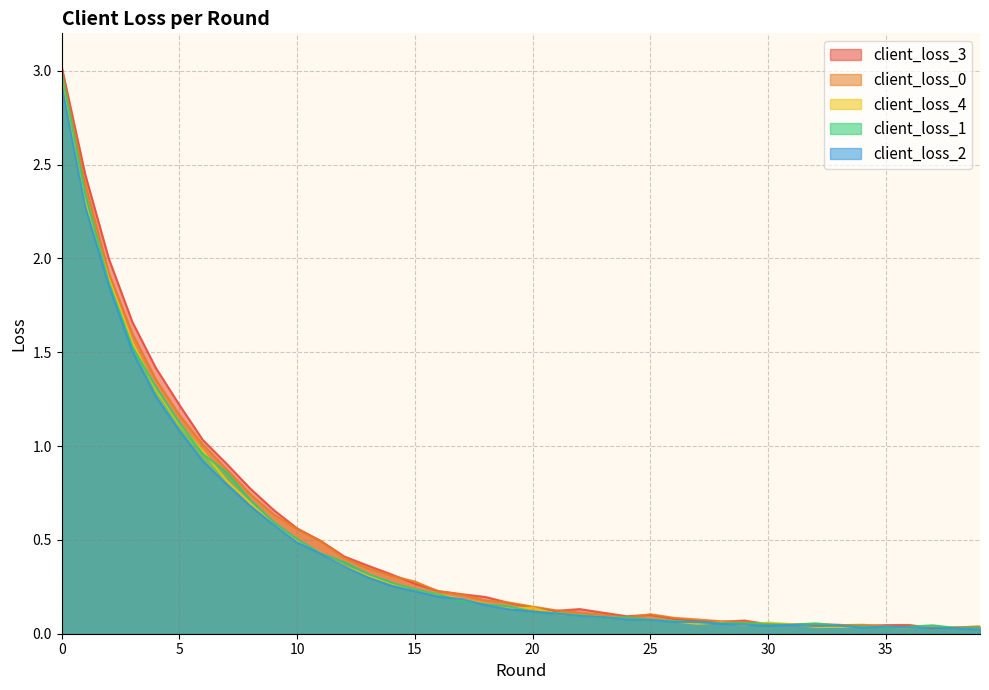

Which series ends up on top after the final intersection of client_loss_0 and client_loss_1?

client_loss_0